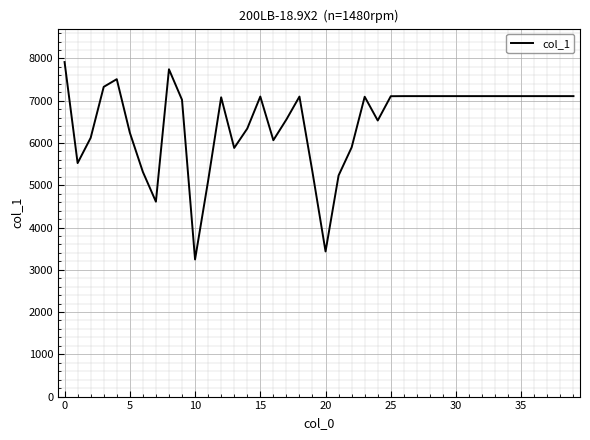

What is the sum of all values?

259905